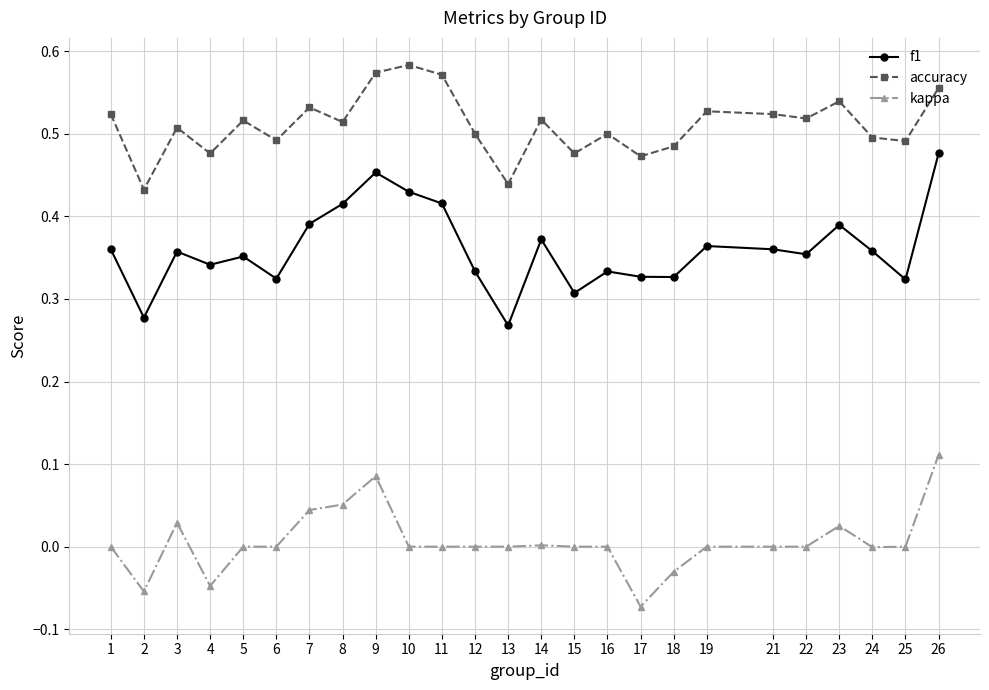

True or false: kappa has more than 2 points higher than both neighbors.

True